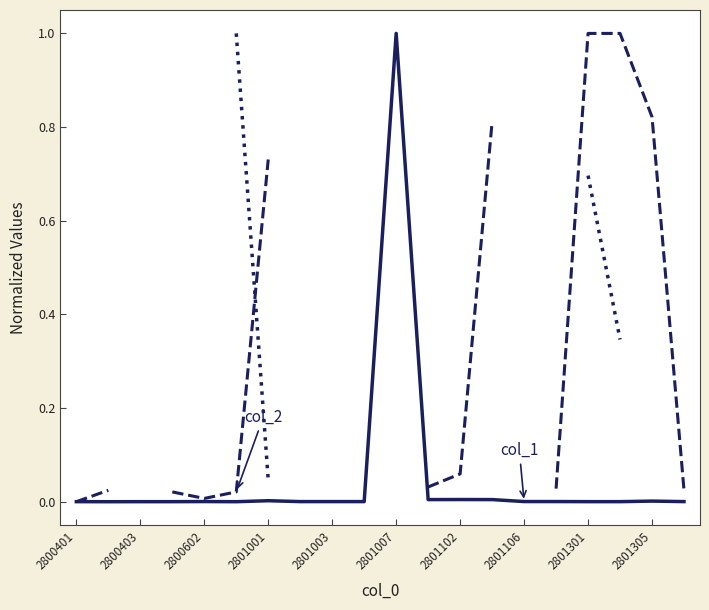

At how many categories does at least one series exceed 0?

20